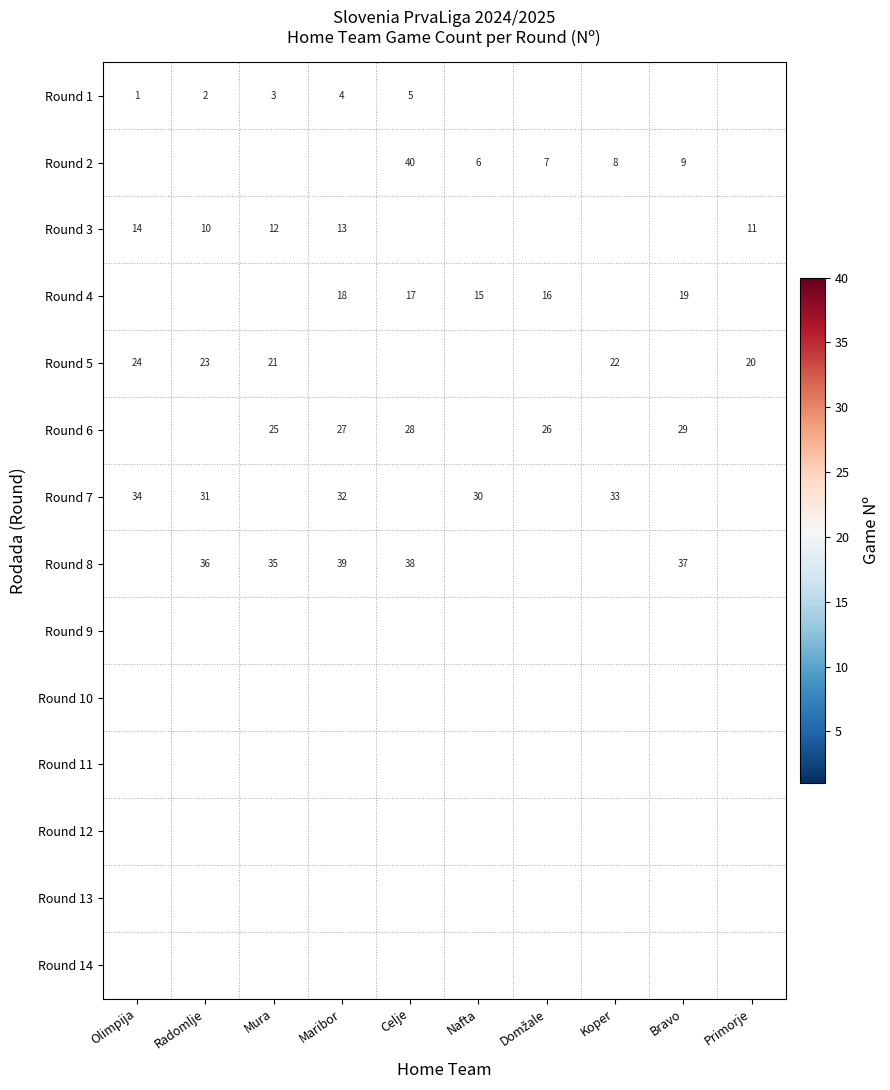

The value of Round 8 at Radomlje is 11.5. True or false?

False